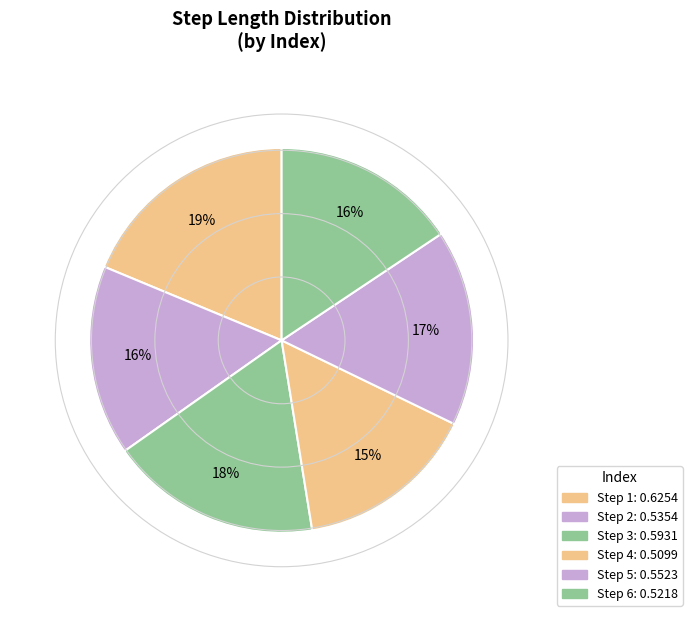

How many segments does this pie chart have?

6